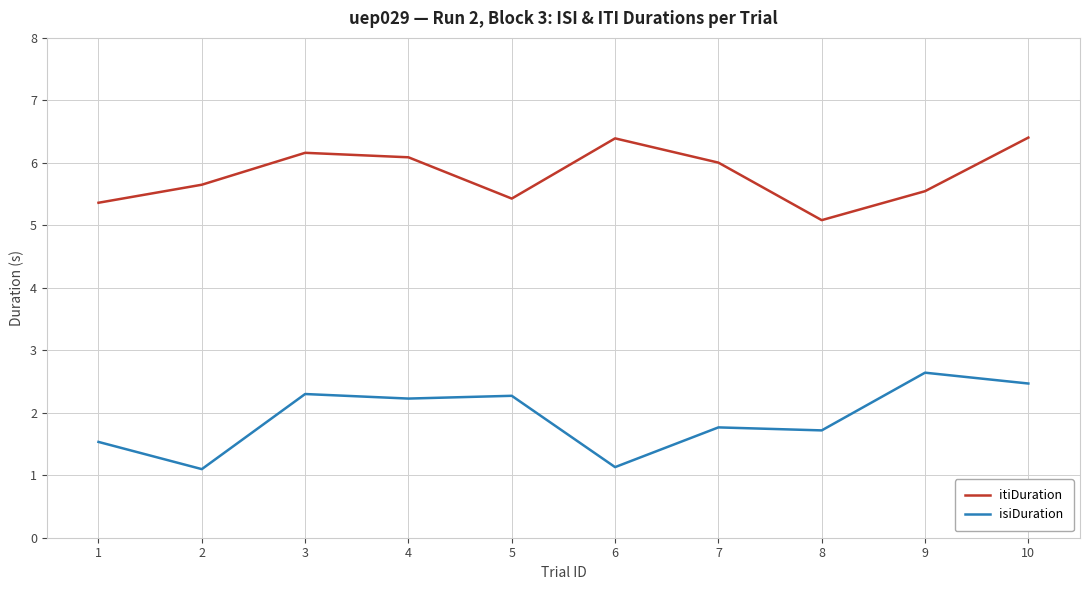

Rank the series by their average value, from highest to lowest.

itiDuration, isiDuration